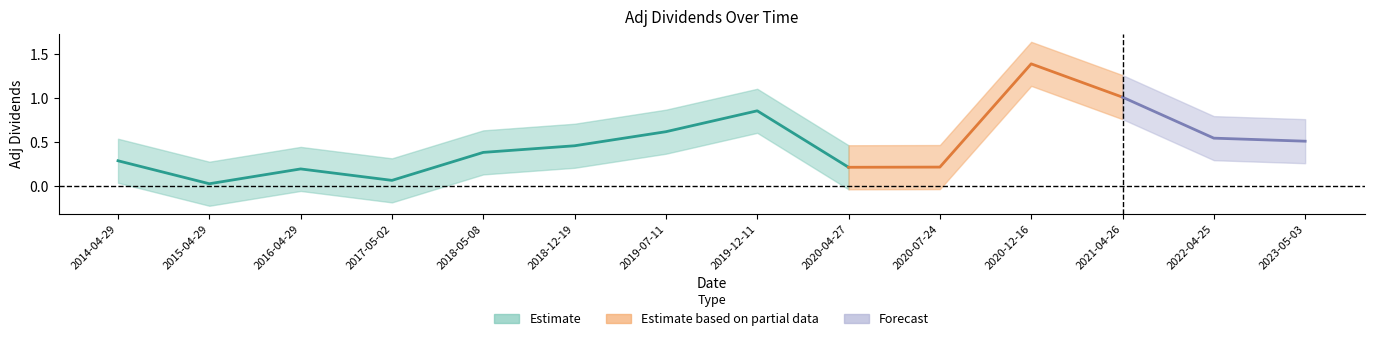

Does the chart have visible grid lines?

No